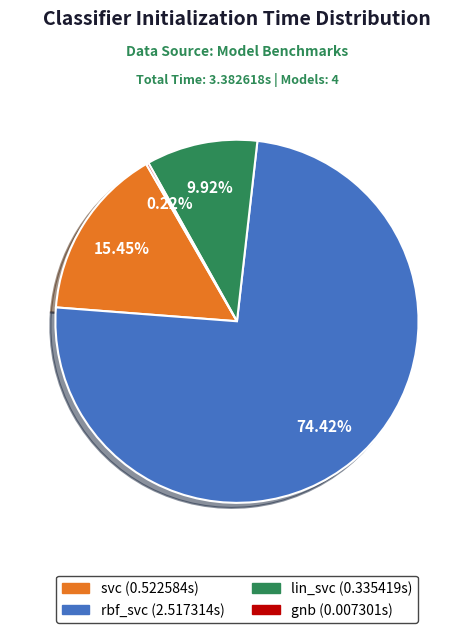

Do svc and lin_svc together represent more than half of the pie?

No